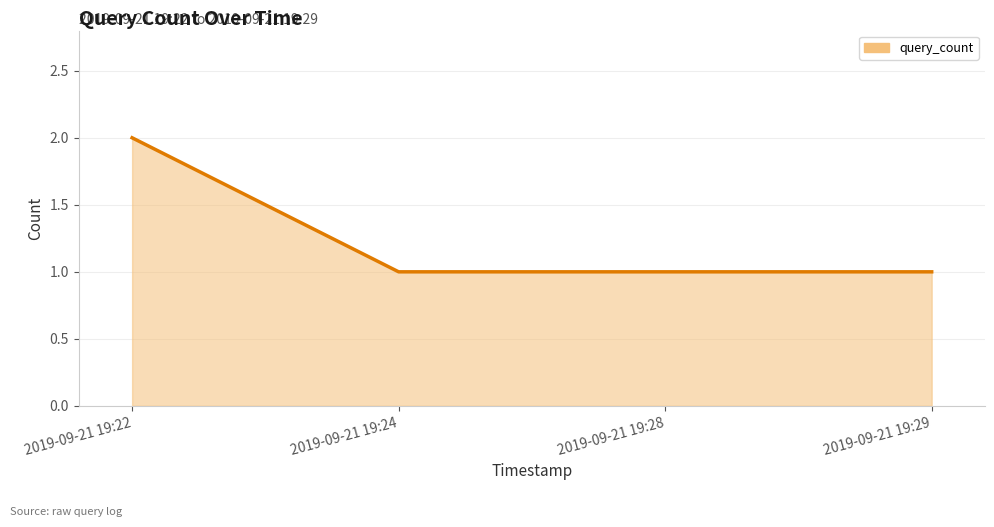

Which has a higher value, 2019-09-21 19:22 or 2019-09-21 19:28?

2019-09-21 19:22